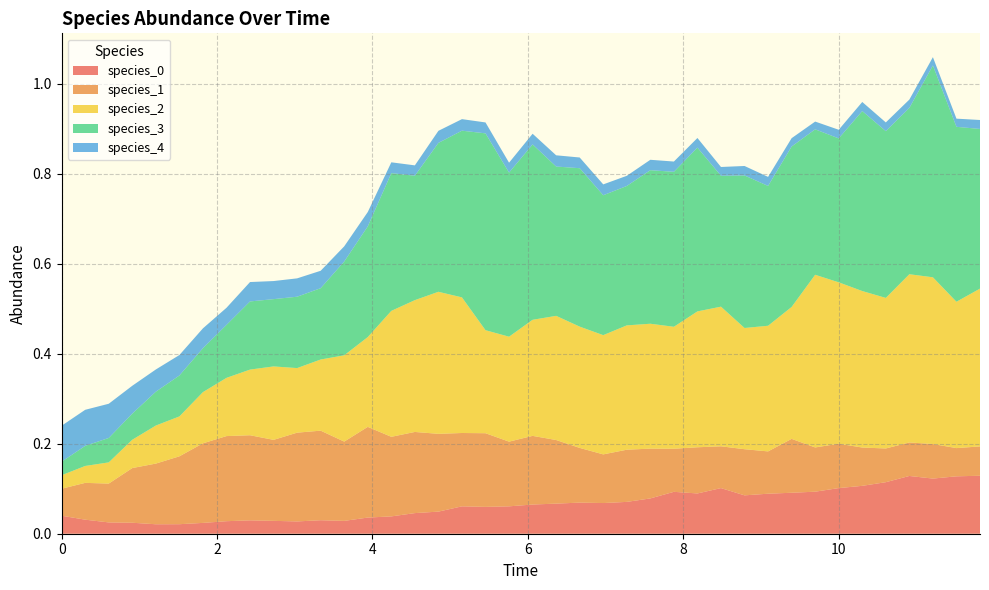

Reading left to right, what are all the values shown in this chart?

species_0: 0=0.0	1=0.0	2=0.0	3=0.0	4=0.0	5=0.0	6=0.0	7=0.0	8=0.0	9=0.0	10=0.0	11=0.0	12=0.0	13=0.0	14=0.0	15=0.0	16=0.0	17=0.1	18=0.1	19=0.1	20=0.1	21=0.1	22=0.1	23=0.1	24=0.1	25=0.1	26=0.1	27=0.1	28=0.1	29=0.1	30=0.1	31=0.1	32=0.1	33=0.1	34=0.1	35=0.1	36=0.1	37=0.1	38=0.1	39=0.1
species_1: 0=0.1	1=0.1	2=0.1	3=0.1	4=0.1	5=0.2	6=0.2	7=0.2	8=0.2	9=0.2	10=0.2	11=0.2	12=0.2	13=0.2	14=0.2	15=0.2	16=0.2	17=0.2	18=0.2	19=0.1	20=0.2	21=0.1	22=0.1	23=0.1	24=0.1	25=0.1	26=0.1	27=0.1	28=0.1	29=0.1	30=0.1	31=0.1	32=0.1	33=0.1	34=0.1	35=0.1	36=0.1	37=0.1	38=0.1	39=0.1
species_2: 0=0.0	1=0.0	2=0.0	3=0.1	4=0.1	5=0.1	6=0.1	7=0.1	8=0.1	9=0.2	10=0.1	11=0.2	12=0.2	13=0.2	14=0.3	15=0.3	16=0.3	17=0.3	18=0.2	19=0.2	20=0.3	21=0.3	22=0.3	23=0.3	24=0.3	25=0.3	26=0.3	27=0.3	28=0.3	29=0.3	30=0.3	31=0.3	32=0.4	33=0.4	34=0.3	35=0.3	36=0.4	37=0.4	38=0.3	39=0.4
species_3: 0=0.0	1=0.0	2=0.1	3=0.1	4=0.1	5=0.1	6=0.1	7=0.1	8=0.2	9=0.1	10=0.2	11=0.2	12=0.2	13=0.2	14=0.3	15=0.3	16=0.3	17=0.4	18=0.4	19=0.4	20=0.4	21=0.3	22=0.4	23=0.3	24=0.3	25=0.3	26=0.3	27=0.4	28=0.3	29=0.3	30=0.3	31=0.4	32=0.3	33=0.3	34=0.4	35=0.4	36=0.4	37=0.5	38=0.4	39=0.4
species_4: 0=0.1	1=0.1	2=0.1	3=0.1	4=0.0	5=0.0	6=0.0	7=0.0	8=0.0	9=0.0	10=0.0	11=0.0	12=0.0	13=0.0	14=0.0	15=0.0	16=0.0	17=0.0	18=0.0	19=0.0	20=0.0	21=0.0	22=0.0	23=0.0	24=0.0	25=0.0	26=0.0	27=0.0	28=0.0	29=0.0	30=0.0	31=0.0	32=0.0	33=0.0	34=0.0	35=0.0	36=0.0	37=0.0	38=0.0	39=0.0